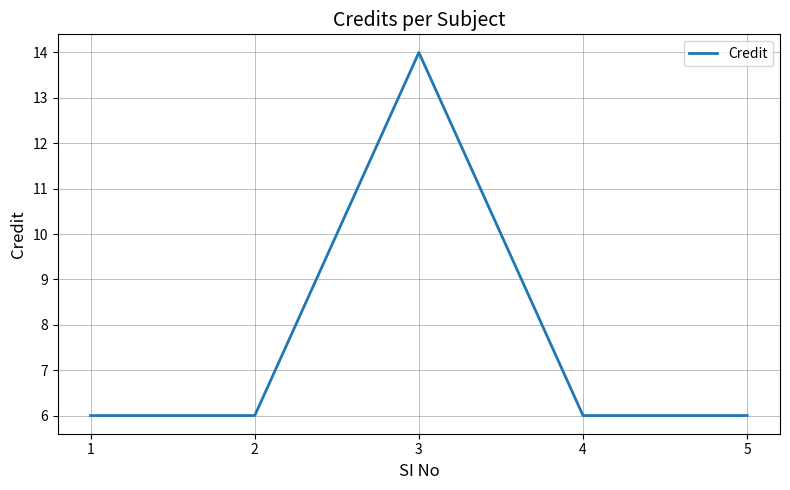

The value at 5 is 6. True or false?

True